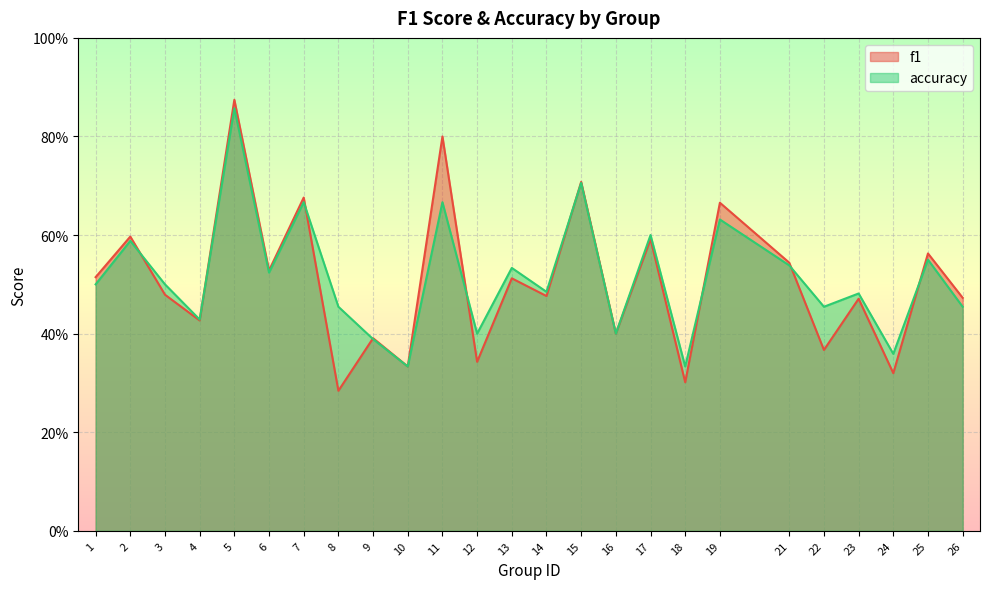

Between 11 and 24, which is larger?

11